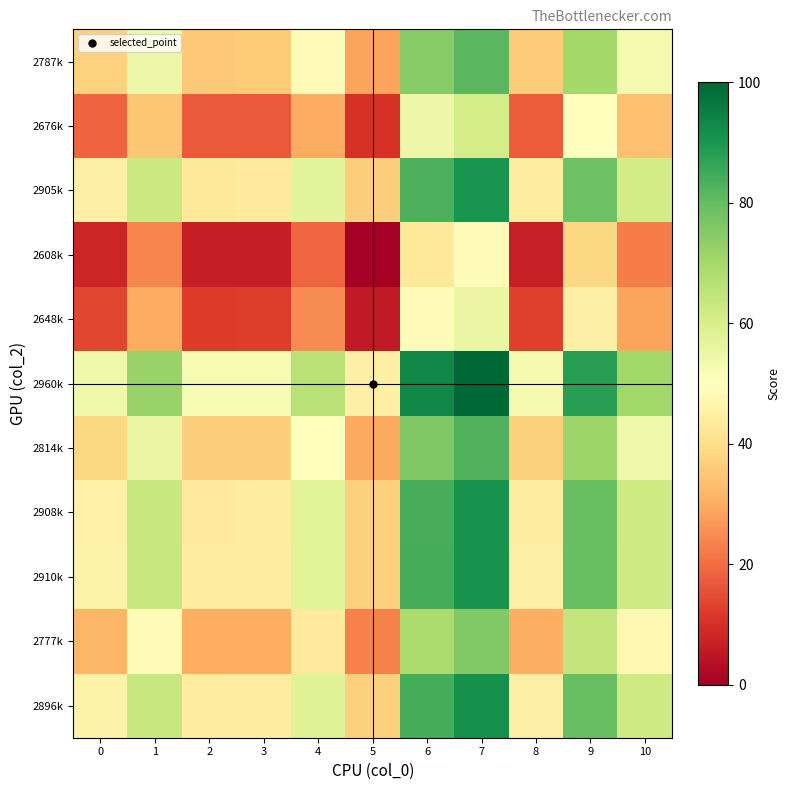

Rank the series by their maximum value, from highest to lowest.

2960k, 2896k, 2910k, 2908k, 2905k, 2814k, 2787k, 2777k, 2676k, 2648k, 2608k